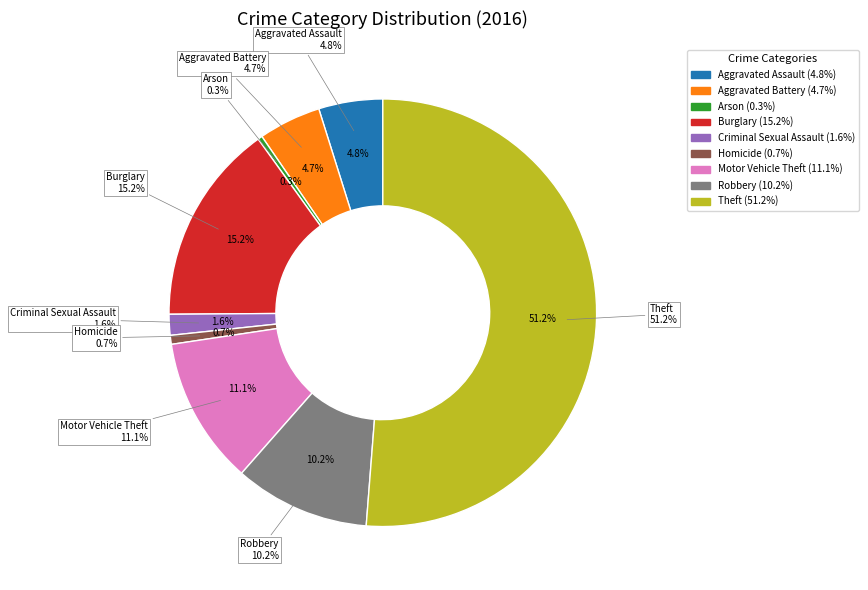

What is the ratio of the value at Aggravated Battery to the value at Burglary?

0.3